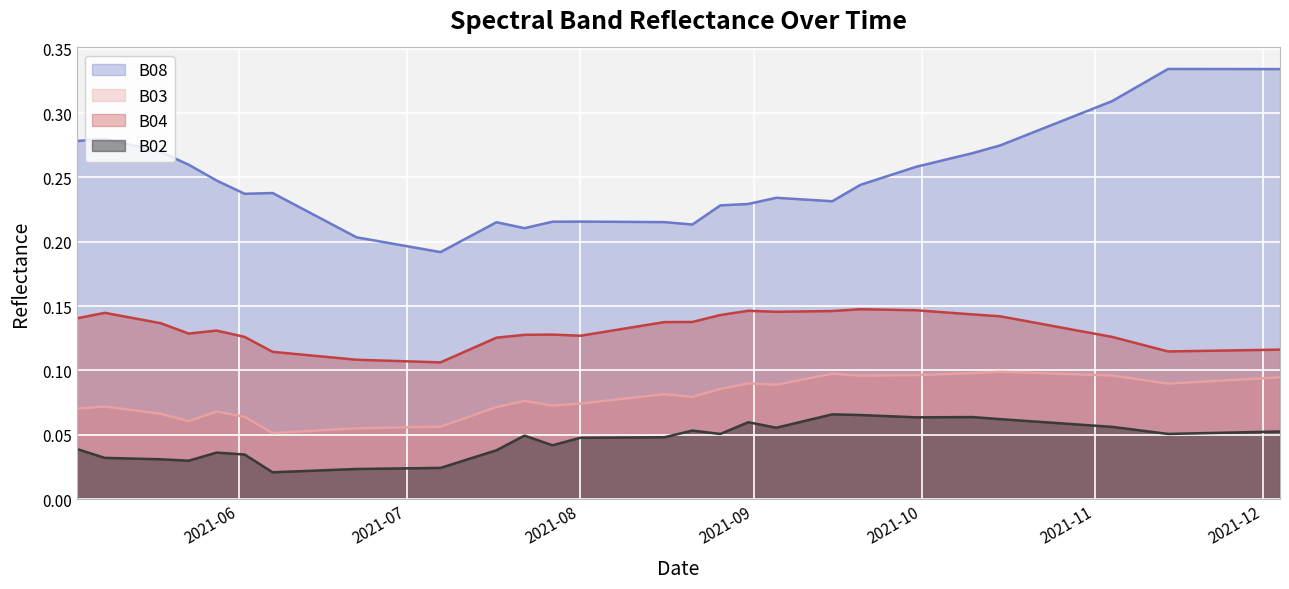

How many interior local peaks does the B08 series have?

6